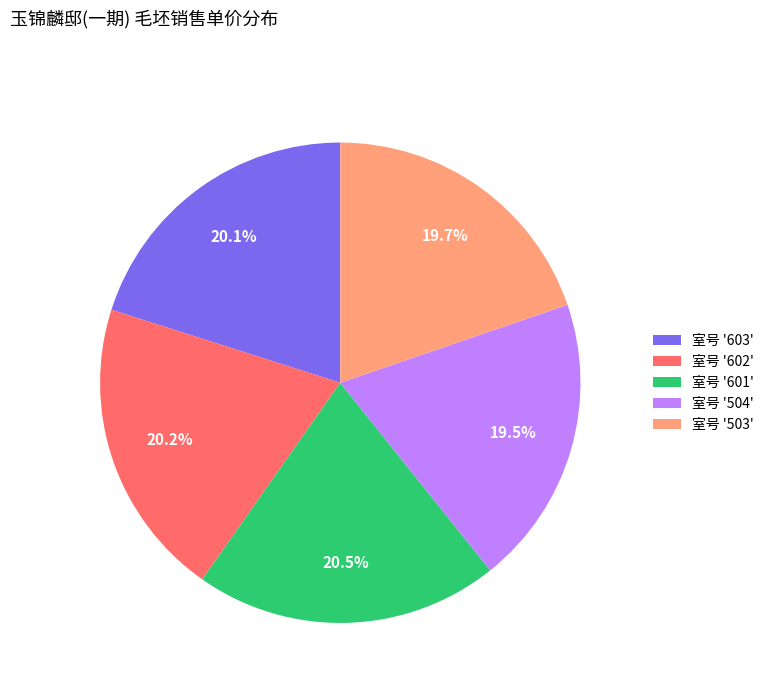

Is there a majority slice in this chart?

No